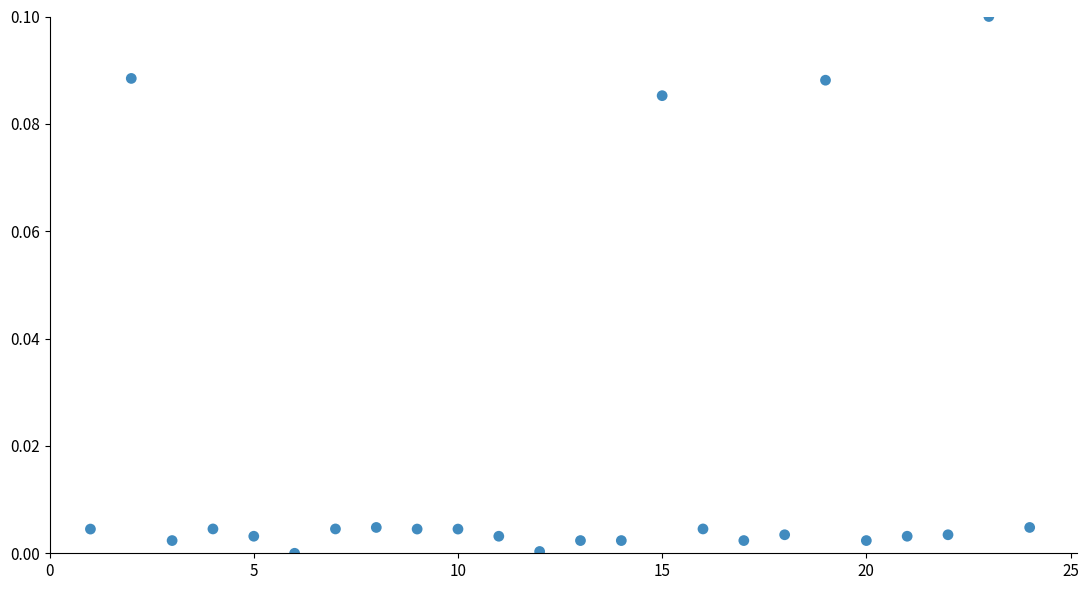

What is the range of X values (max minus min)?

23.0